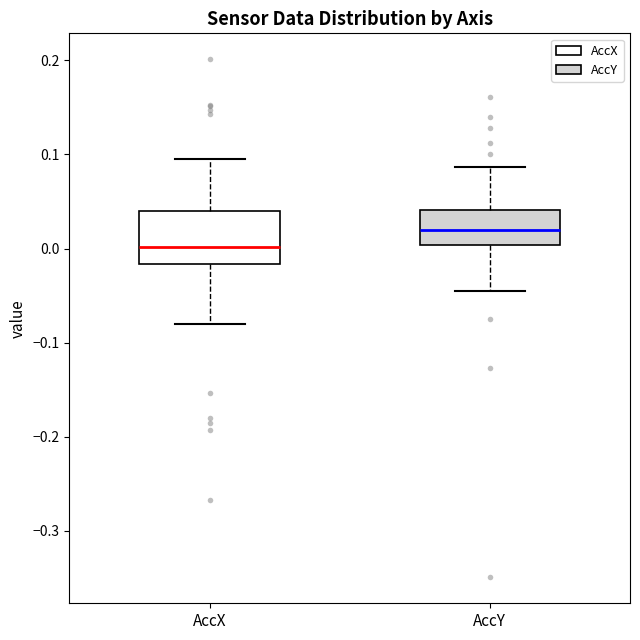

Which box's median line is the highest?

AccY